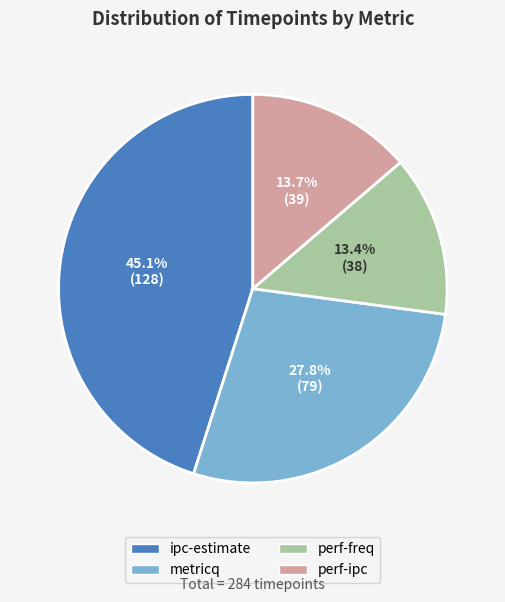

Does any single category account for the majority?

No